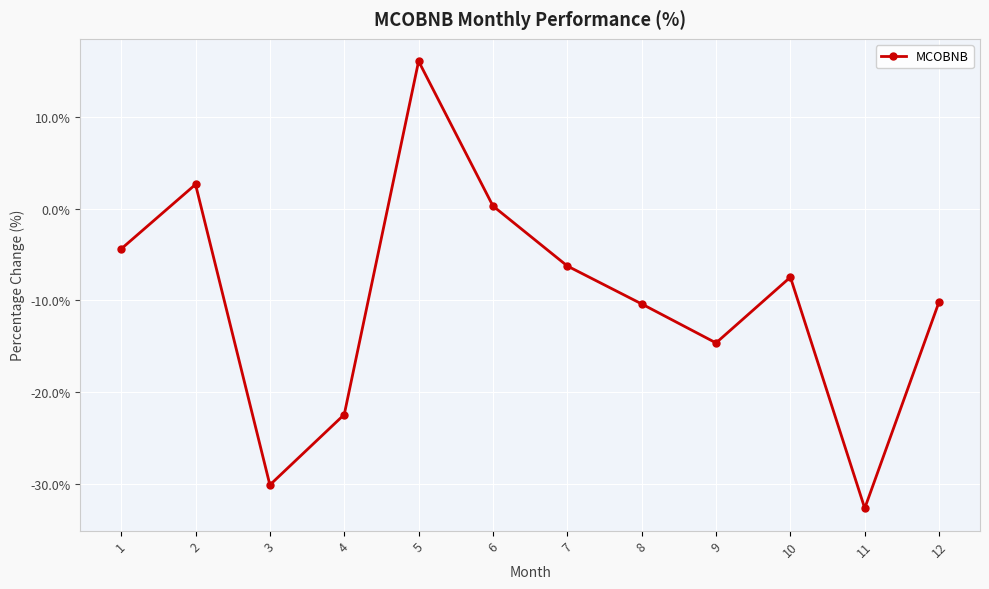

Does the chart have visible grid lines?

Yes